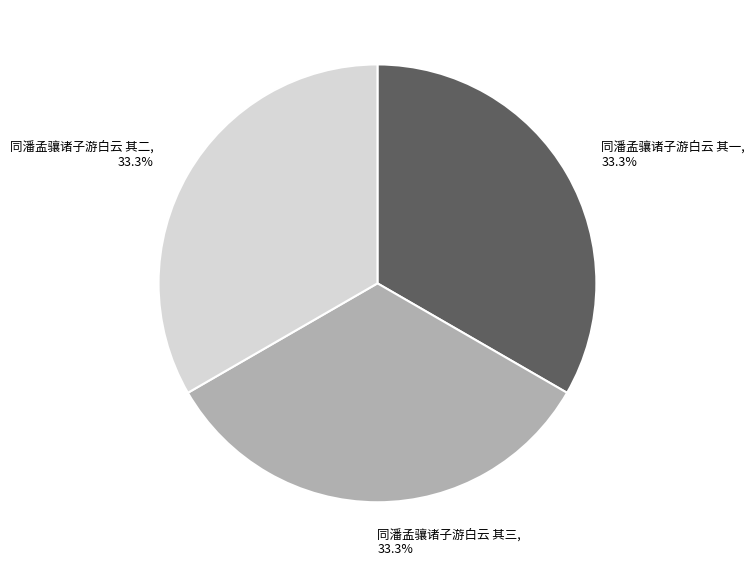

Is the sum of 同潘孟骧诸子游白云 其一 and 同潘孟骧诸子游白云 其三 greater than half?

Yes